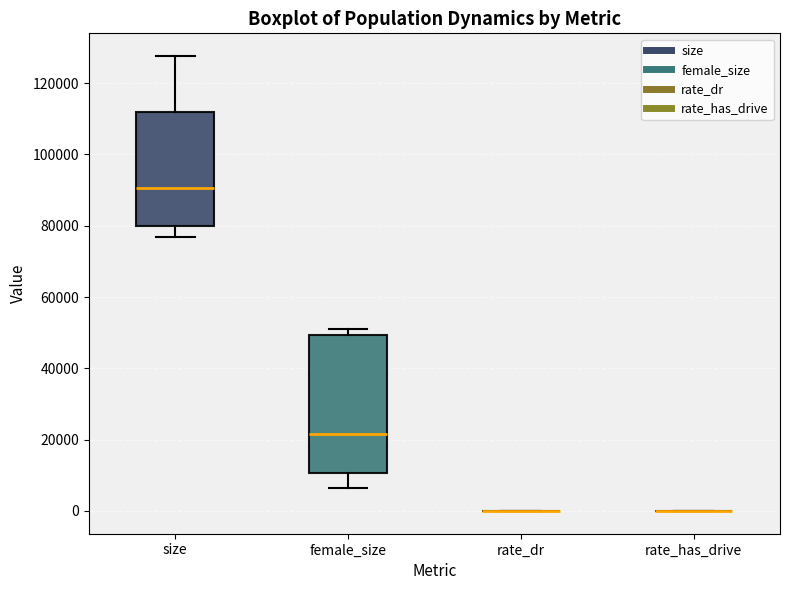

Comparing the boxes themselves (not the whiskers), which one is the tallest?

female_size